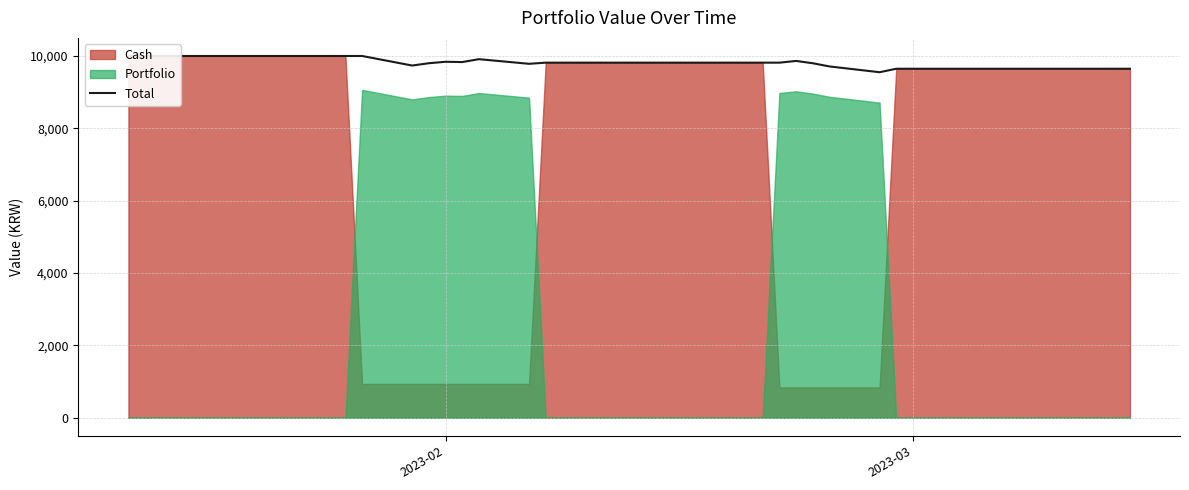

At which label does the data first exceed 9815?

2023-02